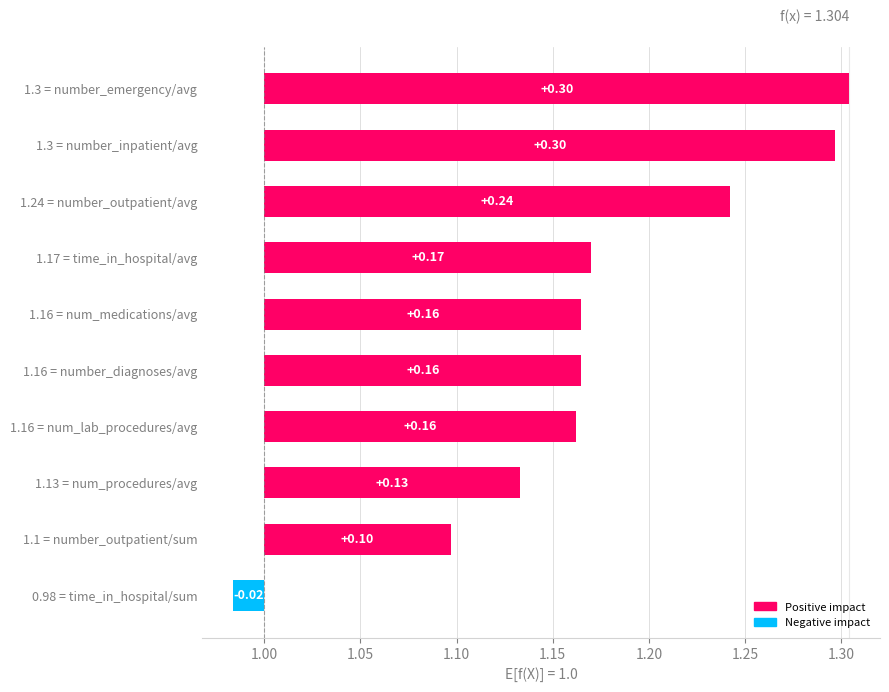

Count the number of values greater than 0.

9